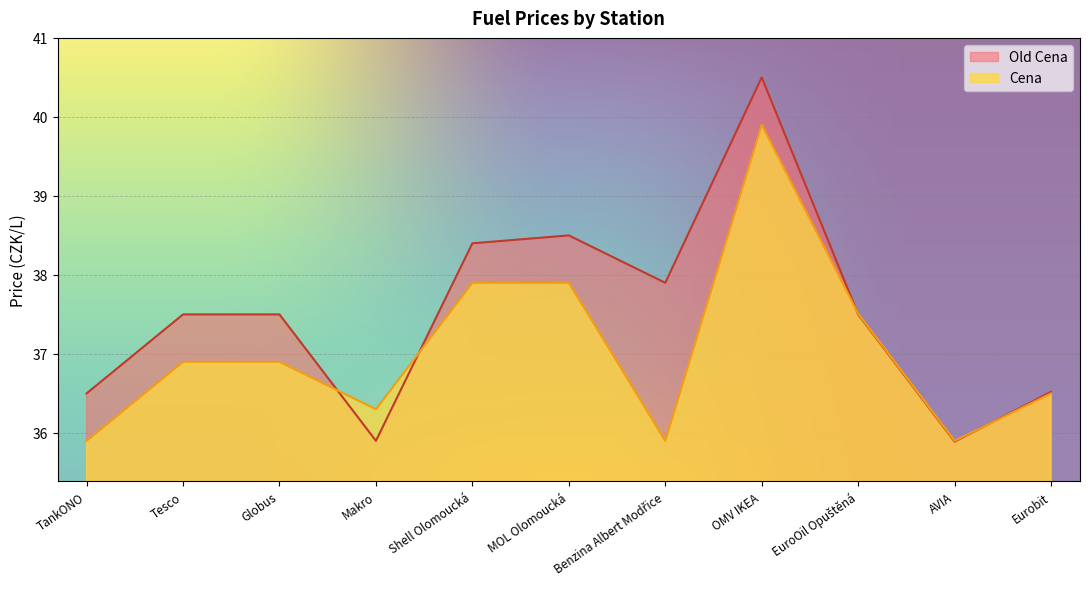

How many interior local peaks does the Old Cena series have?

2